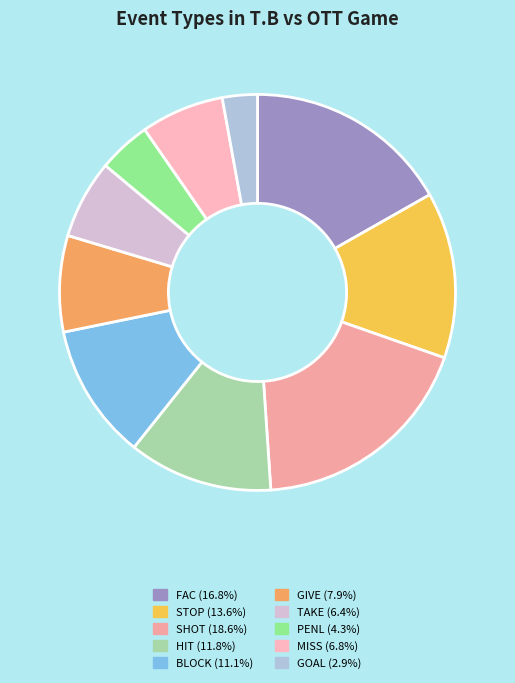

Is it true that PENL is 4% of the pie?

True